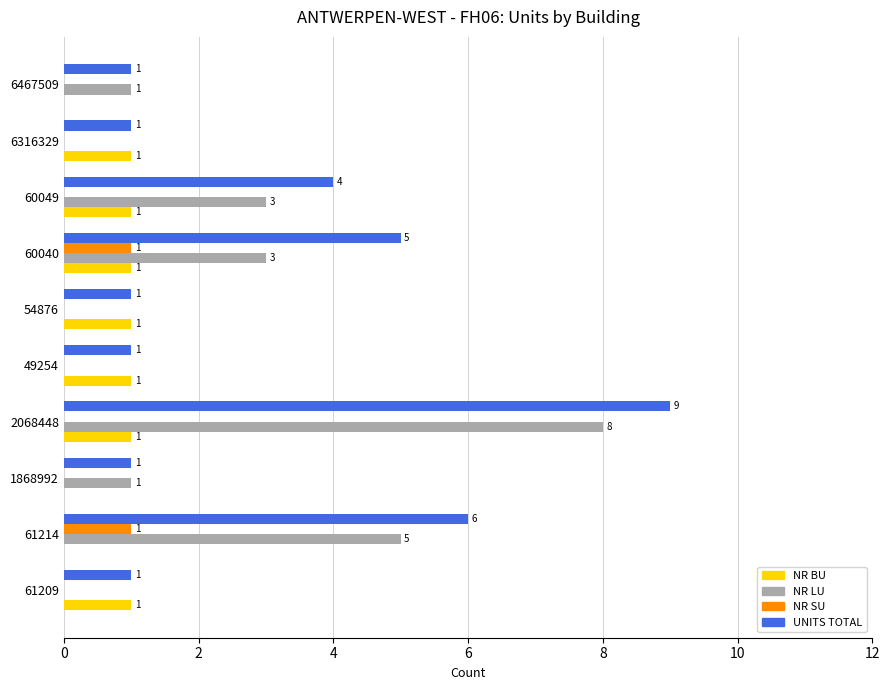

At which label is UNITS TOTAL closest to 5?

60040